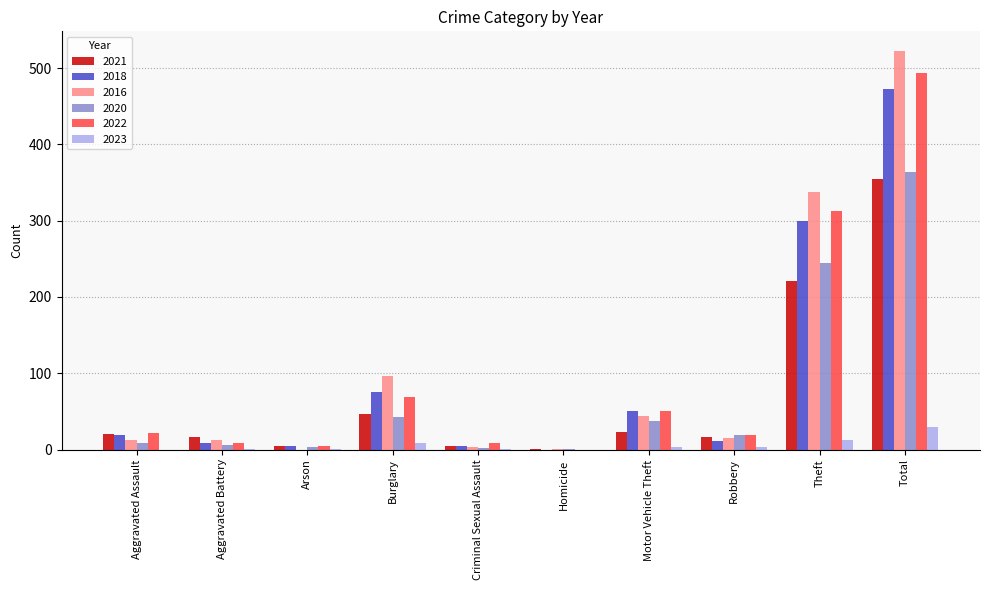

At which label is 2018 closest to 236?

Theft